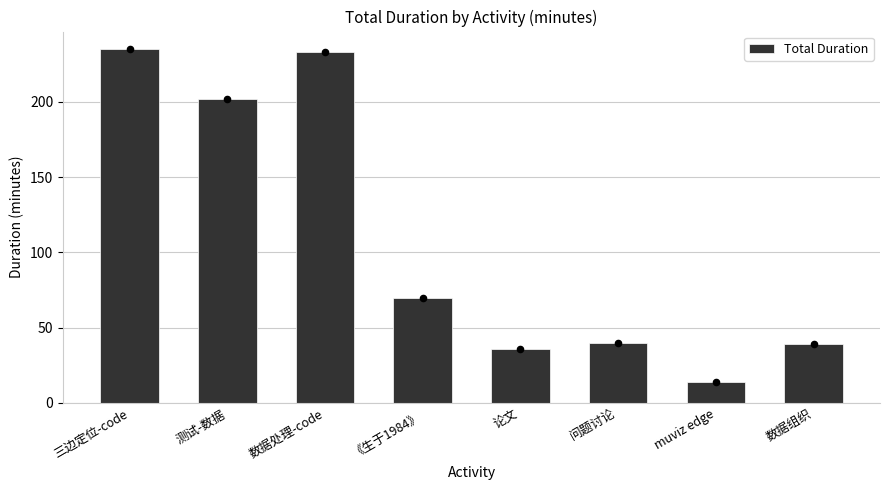

What is the change in value from 测试-数据 to 《生于1984》?

-132